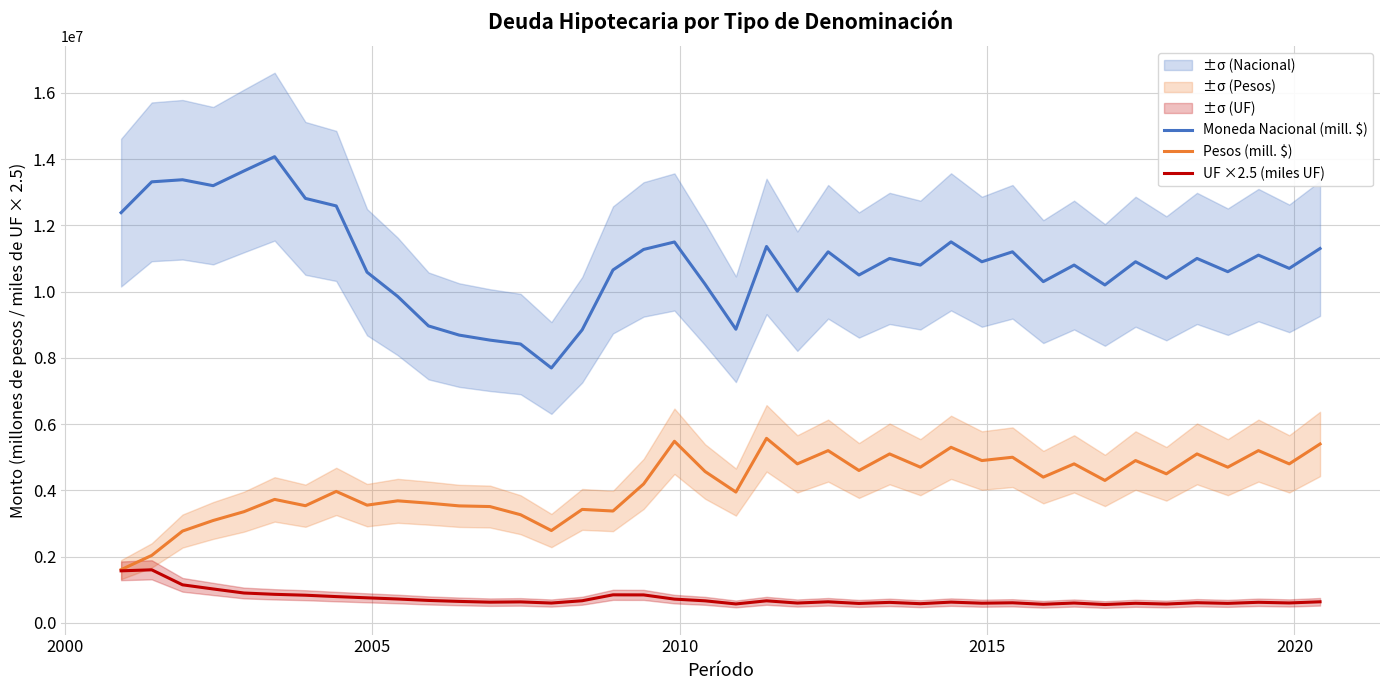

What is the lowest value of the Pesos (mill. $) series?

1607500.0